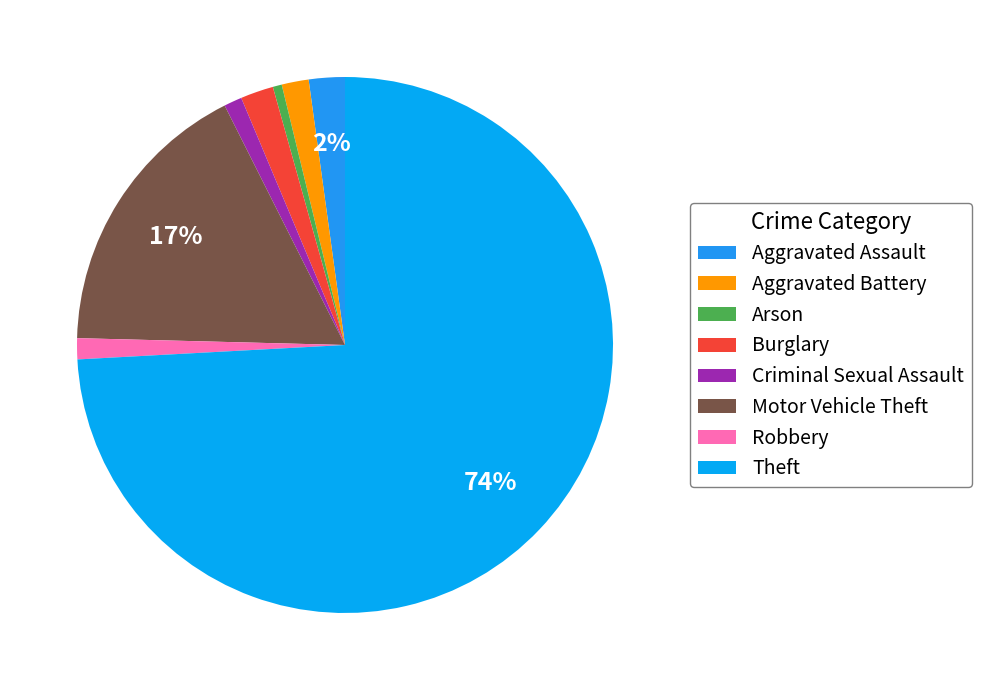

To the nearest percent, what is the combined percentage of Aggravated Assault and Arson?

3%